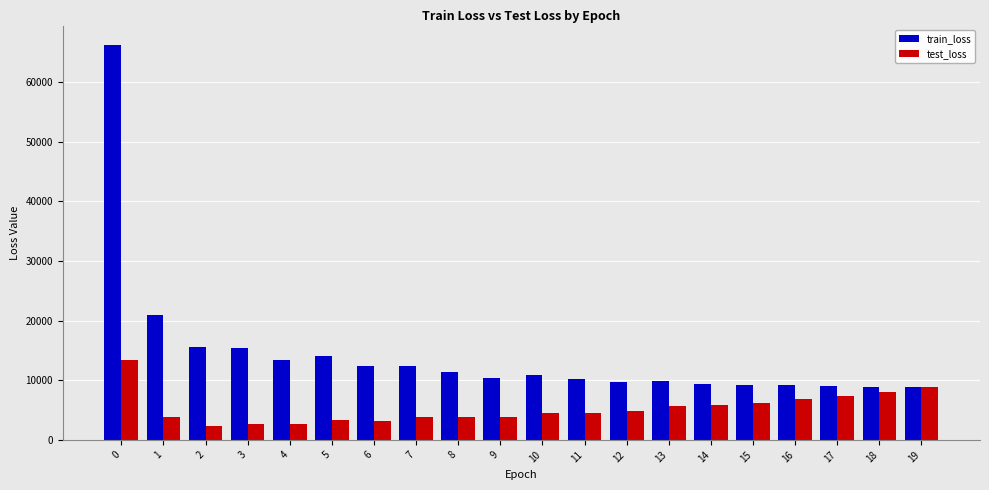

How many data points in train_loss are less than 10793?

10